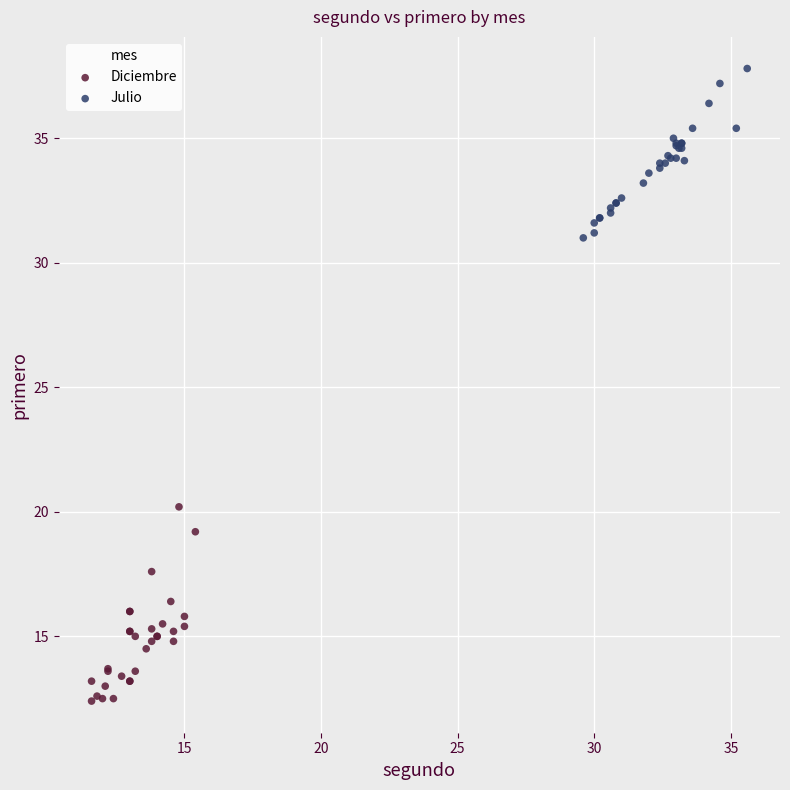

Which series contains the highest Y value?

Julio